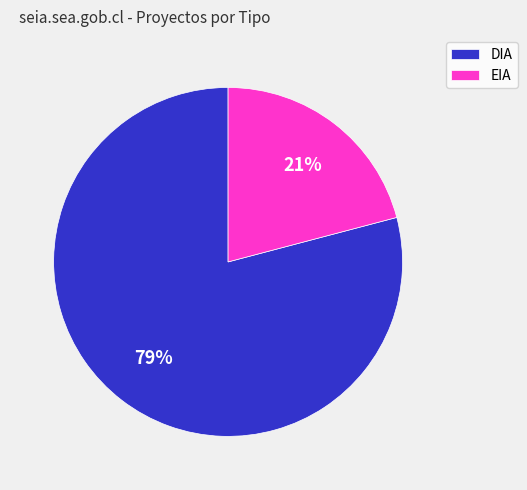

True or false: DIA accounts for 79% of the total.

True